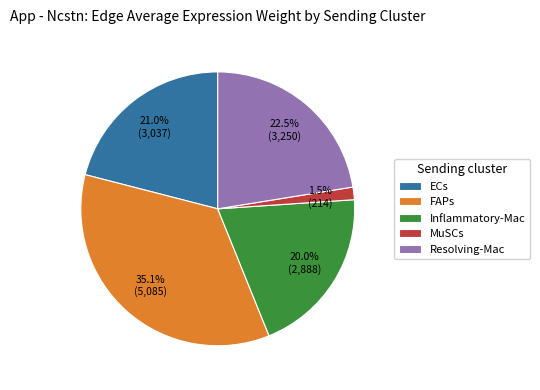

To the nearest percent, what is the combined percentage of Inflammatory-Mac and MuSCs?

21%